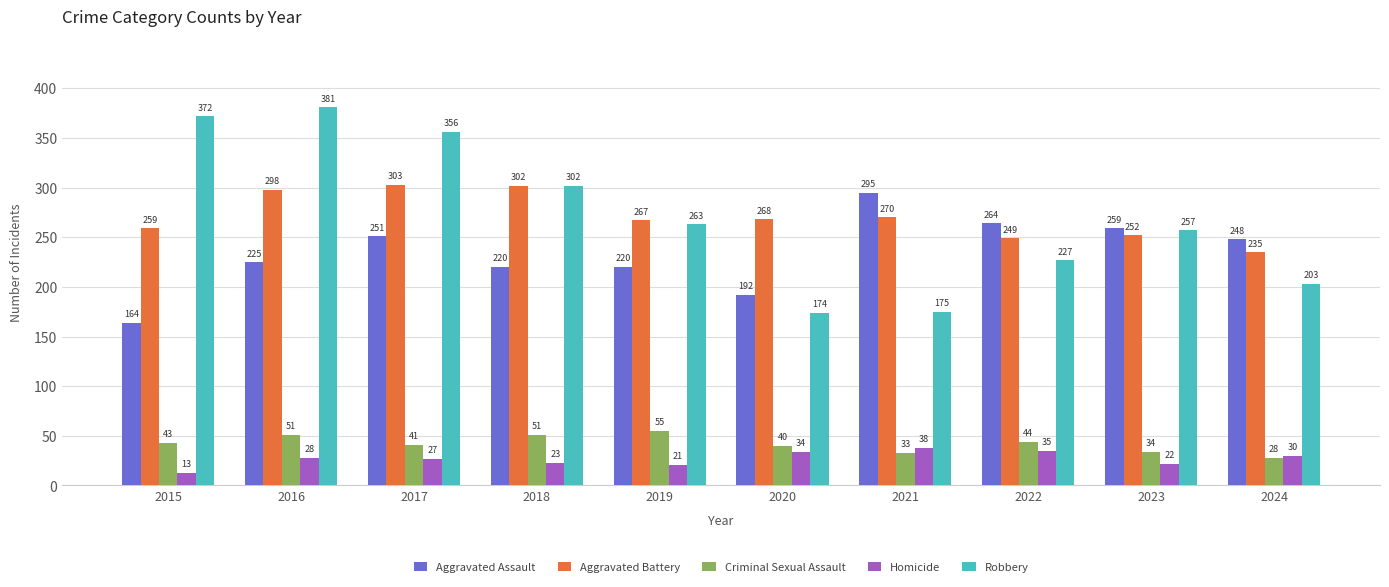

What is the minimum value shown in the chart?

13